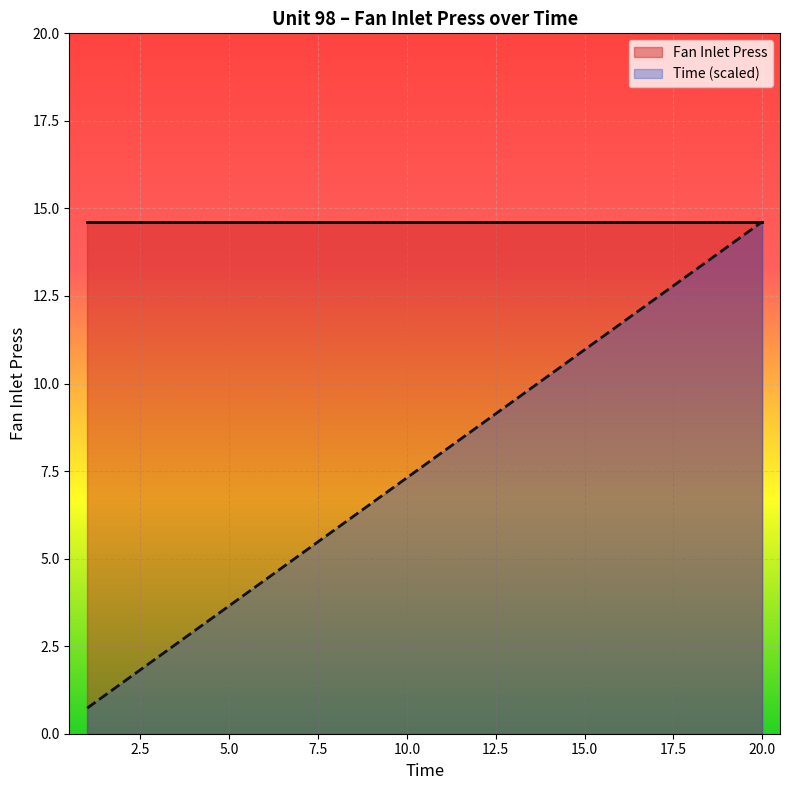

Which series has the largest range (max minus min)?

Time (scaled)